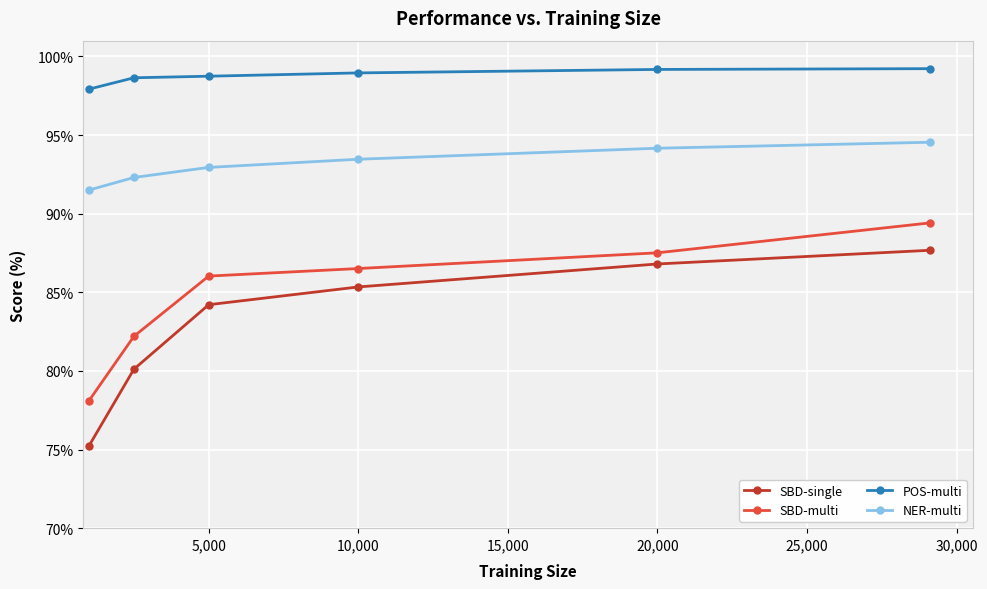

Which series has the largest total across all categories?

POS-multi